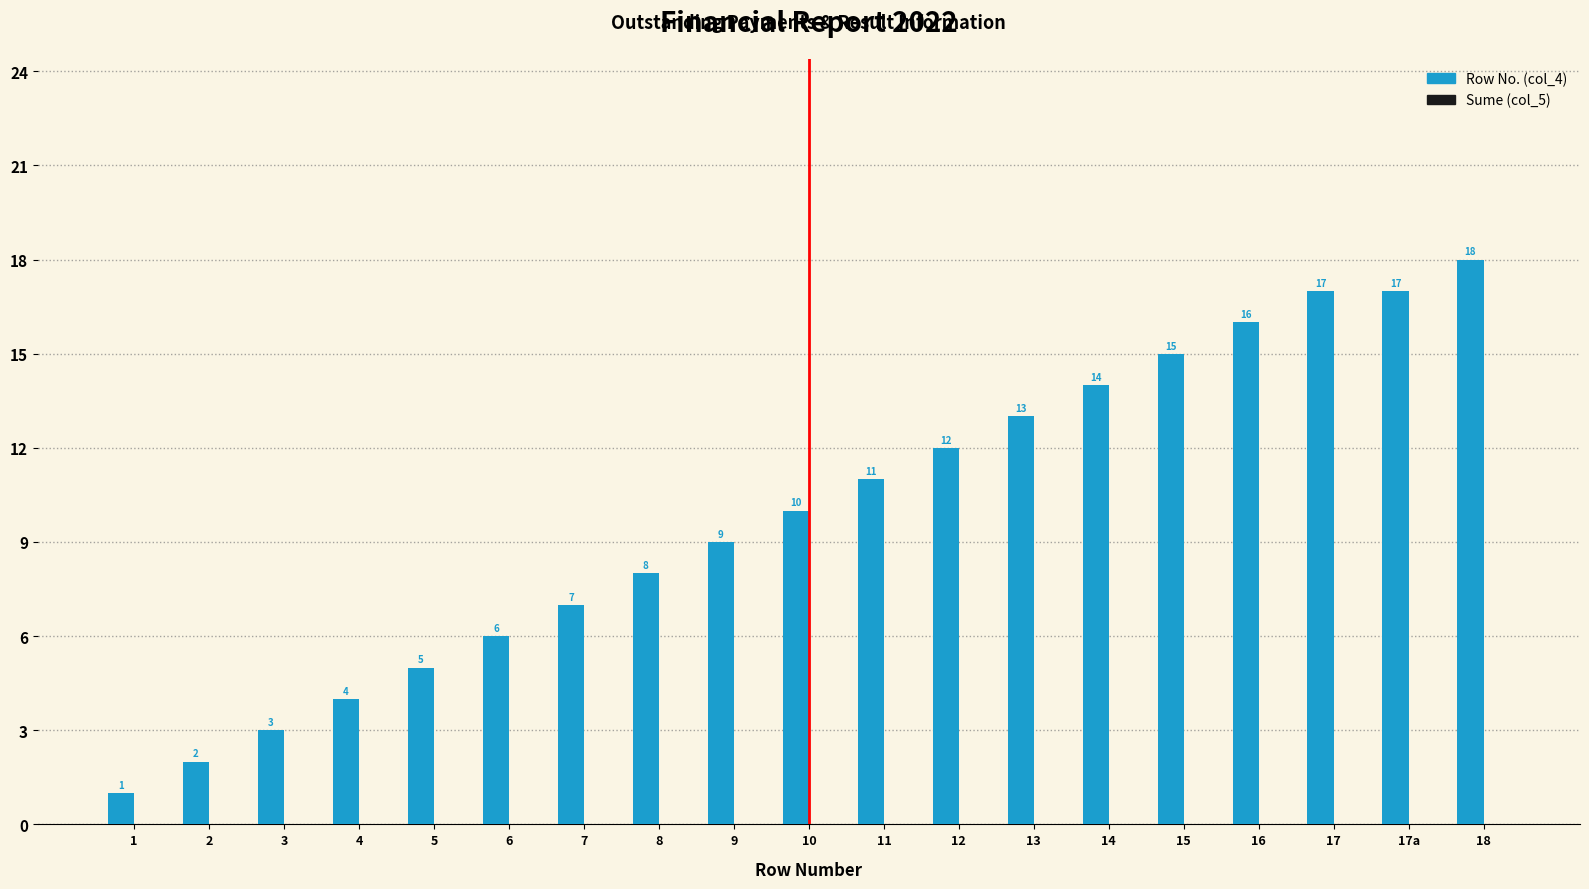

What is the label of the 7th bar from the right?

13